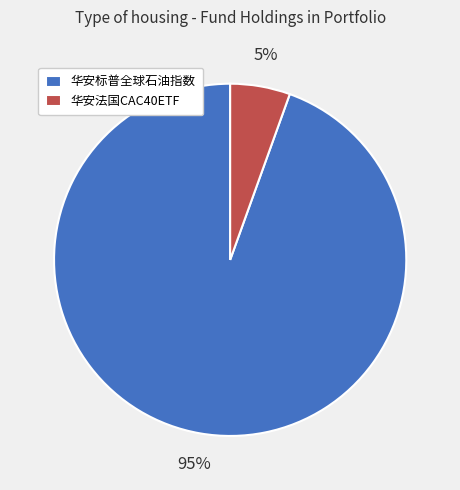

Which has a higher value, 华安标普全球石油指数 or 华安法国CAC40ETF?

华安标普全球石油指数